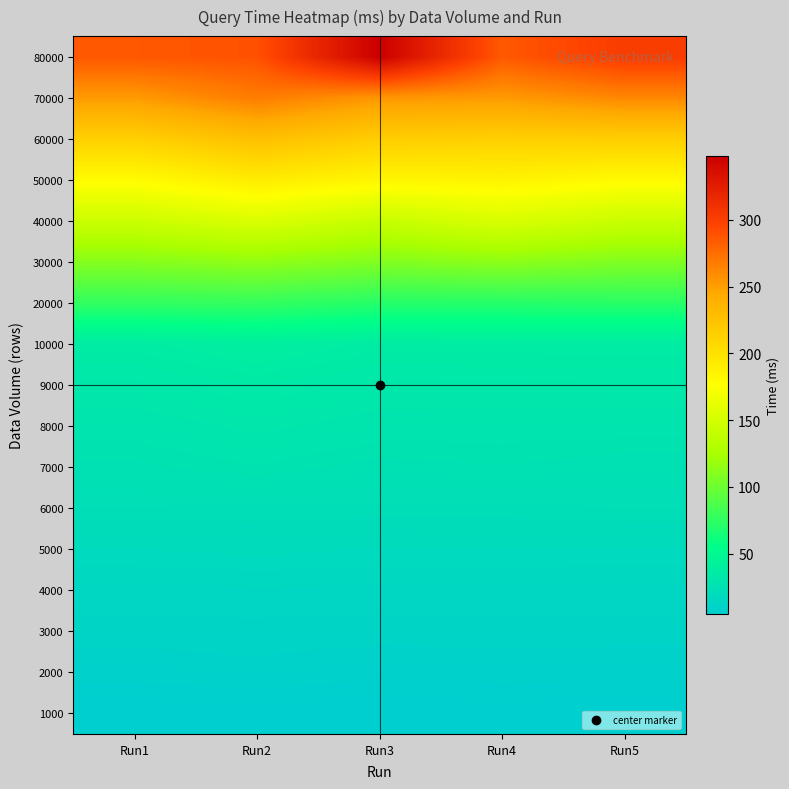

Reading right to left, transcribe all the data shown in this chart.

1000: Run5=4.8	Run4=5.2	Run3=4.7	Run2=5.0	Run1=4.9
2000: Run5=8.0	Run4=8.1	Run3=7.8	Run2=9.0	Run1=8.1
3000: Run5=11.2	Run4=11.4	Run3=11.2	Run2=11.7	Run1=11.4
4000: Run5=14.9	Run4=14.8	Run3=15.0	Run2=15.1	Run1=14.8
5000: Run5=17.9	Run4=18.1	Run3=17.9	Run2=18.7	Run1=18.0
6000: Run5=22.2	Run4=21.5	Run3=21.6	Run2=21.8	Run1=22.0
7000: Run5=25.0	Run4=26.0	Run3=25.3	Run2=27.2	Run1=25.7
8000: Run5=28.4	Run4=28.6	Run3=28.8	Run2=30.9	Run1=28.5
9000: Run5=32.6	Run4=32.3	Run3=32.3	Run2=34.2	Run1=32.3
10000: Run5=36.6	Run4=36.6	Run3=36.1	Run2=39.4	Run1=36.2
20000: Run5=72.8	Run4=71.7	Run3=71.7	Run2=77.2	Run1=76.4
30000: Run5=108.1	Run4=113.1	Run3=108.6	Run2=114.6	Run1=110.1
40000: Run5=143.6	Run4=153.2	Run3=142.5	Run2=154.4	Run1=144.9
50000: Run5=179.7	Run4=185.4	Run3=183.1	Run2=191.5	Run1=178.6
60000: Run5=215.1	Run4=214.0	Run3=215.9	Run2=227.2	Run1=213.7
70000: Run5=262.1	Run4=252.4	Run3=254.1	Run2=267.5	Run1=252.2
80000: Run5=301.9	Run4=285.6	Run3=347.9	Run2=289.4	Run1=286.1